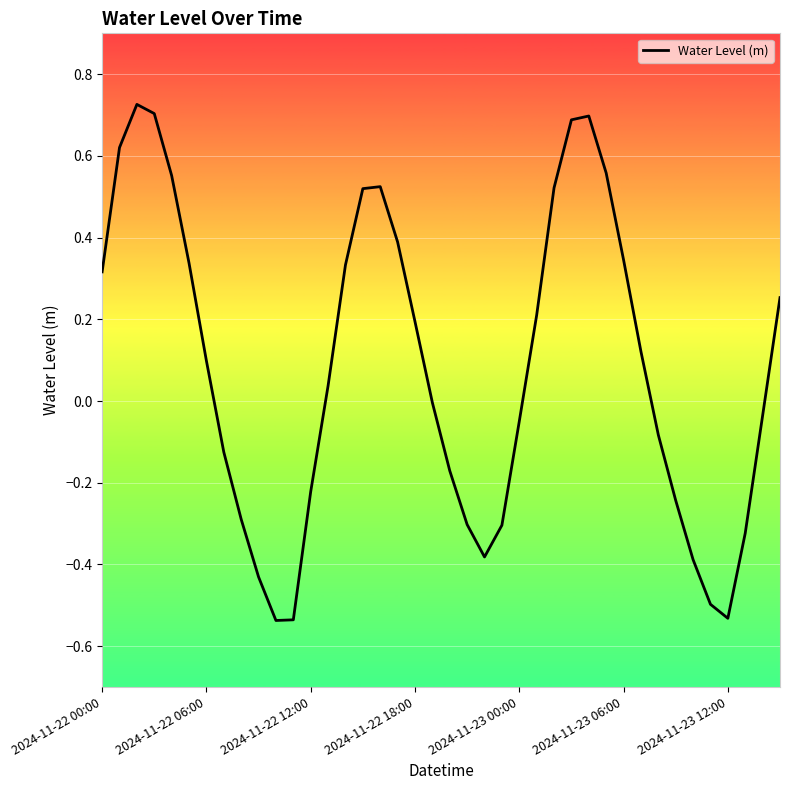

What is the value of the 27th point from the left?

0.5